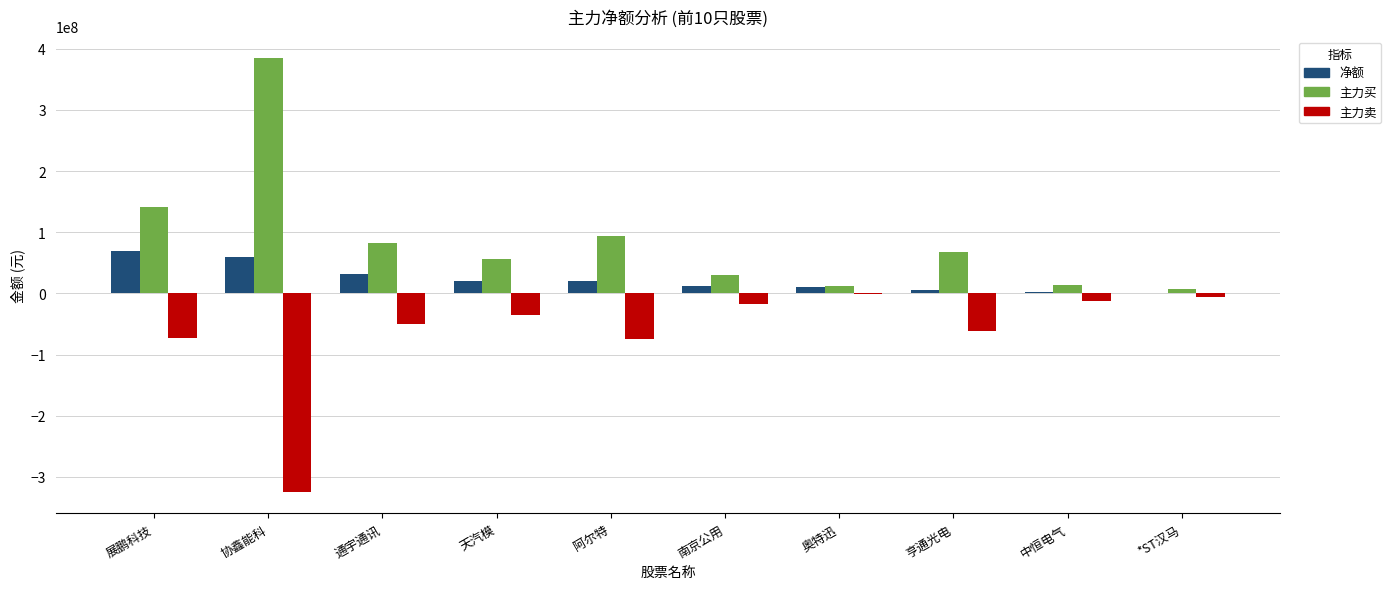

Which series has the largest total across all categories?

主力买